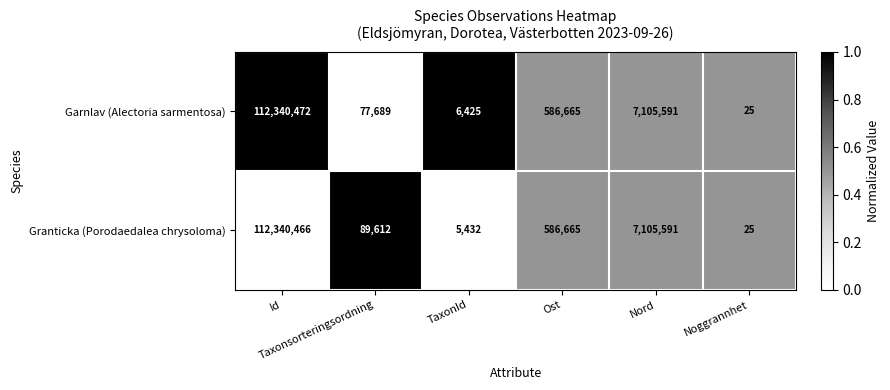

Which series has the widest spread of values?

Garnlav (Alectoria sarmentosa)